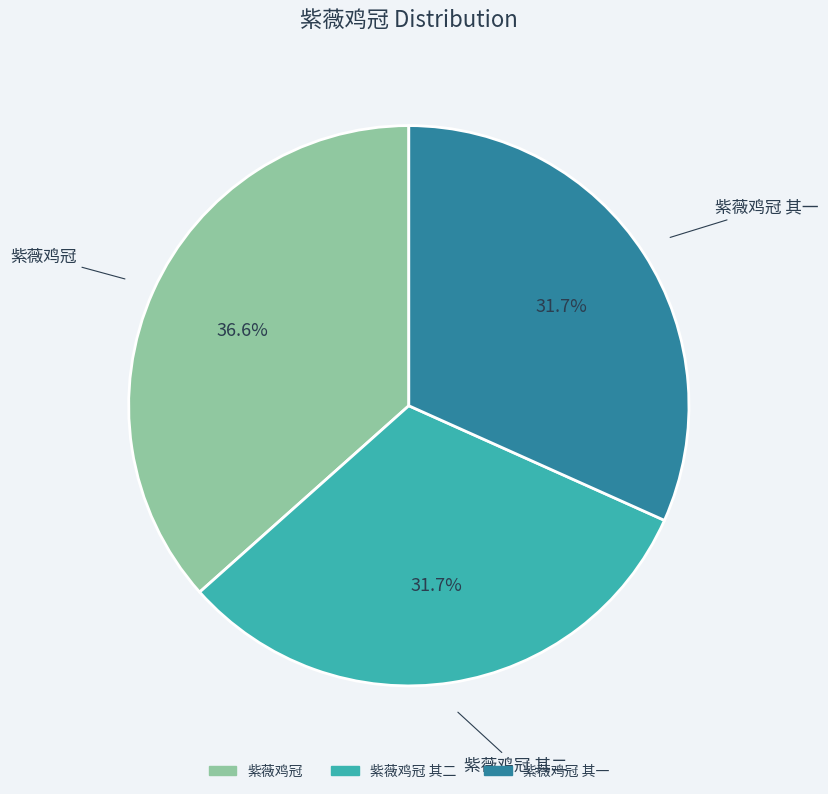

Does any single category account for the majority?

No